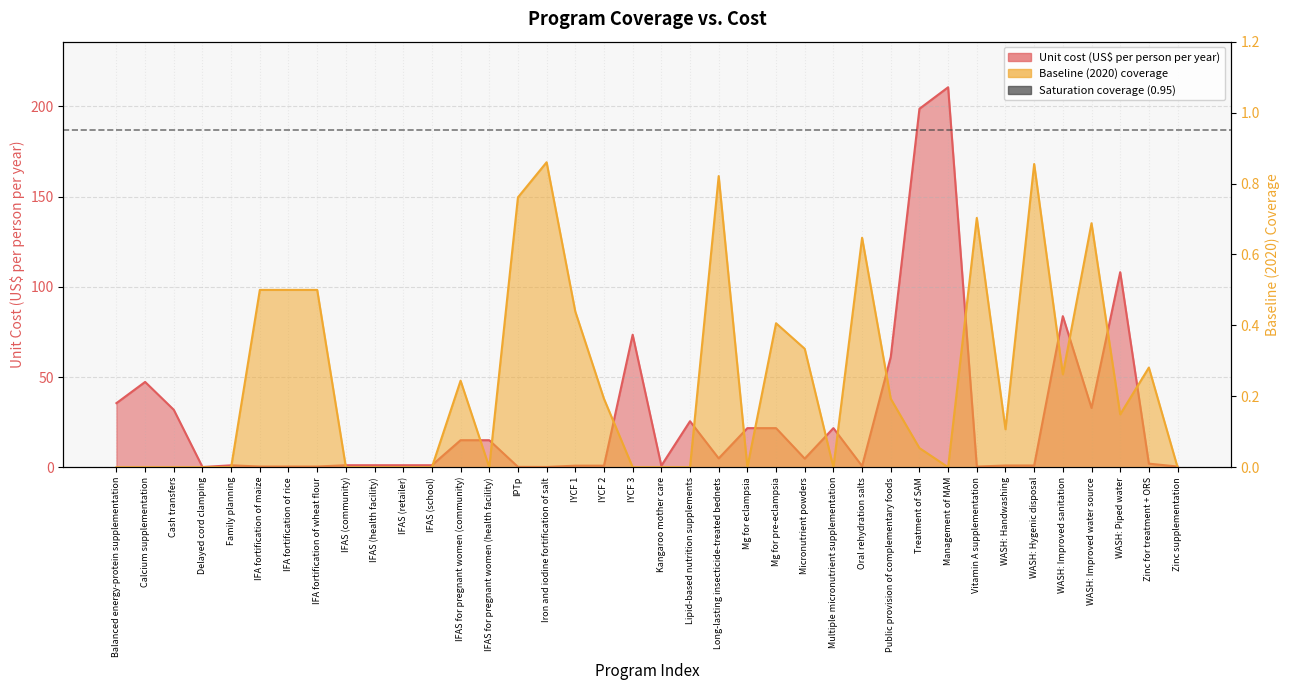

Rank the categories by Baseline (2020) coverage value from highest to lowest.

Iron and iodine fortification of salt, WASH: Hygenic disposal, Long-lasting insecticide-treated bednets, IPTp, Vitamin A supplementation, WASH: Improved water source, Oral rehydration salts, IFA fortification of maize, IFA fortification of rice, IFA fortification of wheat flour, IYCF 1, Mg for pre-eclampsia, Micronutrient powders, Zinc for treatment + ORS, WASH: Improved sanitation, IFAS for pregnant women (community), IYCF 2, Public provision of complementary foods, WASH: Piped water, WASH: Handwashing, Treatment of SAM, Balanced energy-protein supplementation, Calcium supplementation, Cash transfers, Delayed cord clamping, Family planning, IFAS (community), IFAS (health facility), IFAS (retailer), IFAS (school), IFAS for pregnant women (health facility), IYCF 3, Kangaroo mother care, Lipid-based nutrition supplements, Mg for eclampsia, Multiple micronutrient supplementation, Management of MAM, Zinc supplementation